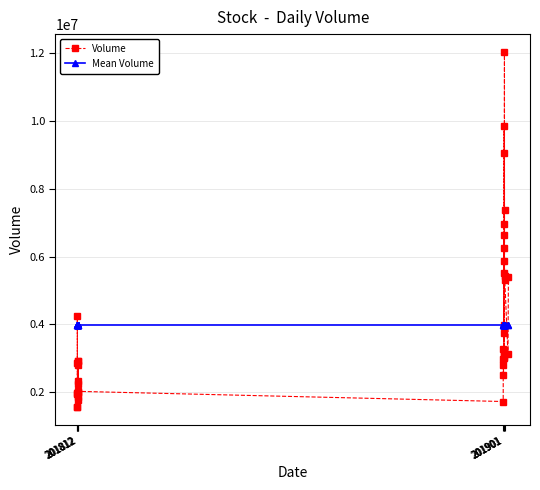

What is the lowest value of the Mean Volume series?

3981050.7